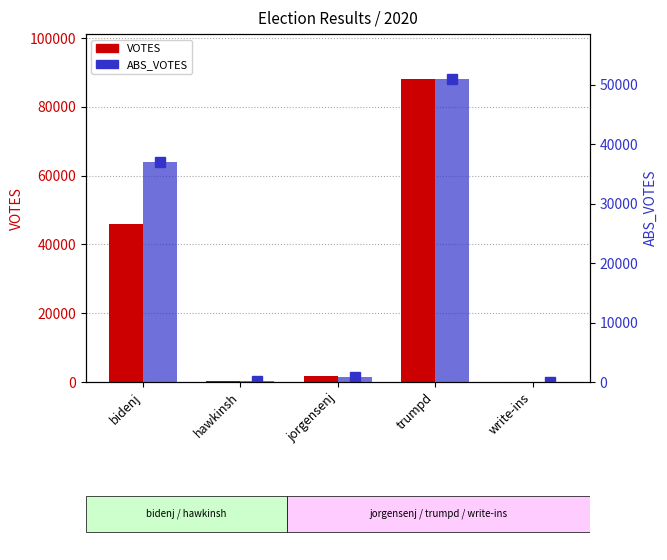

How many groups of bars are there?

5